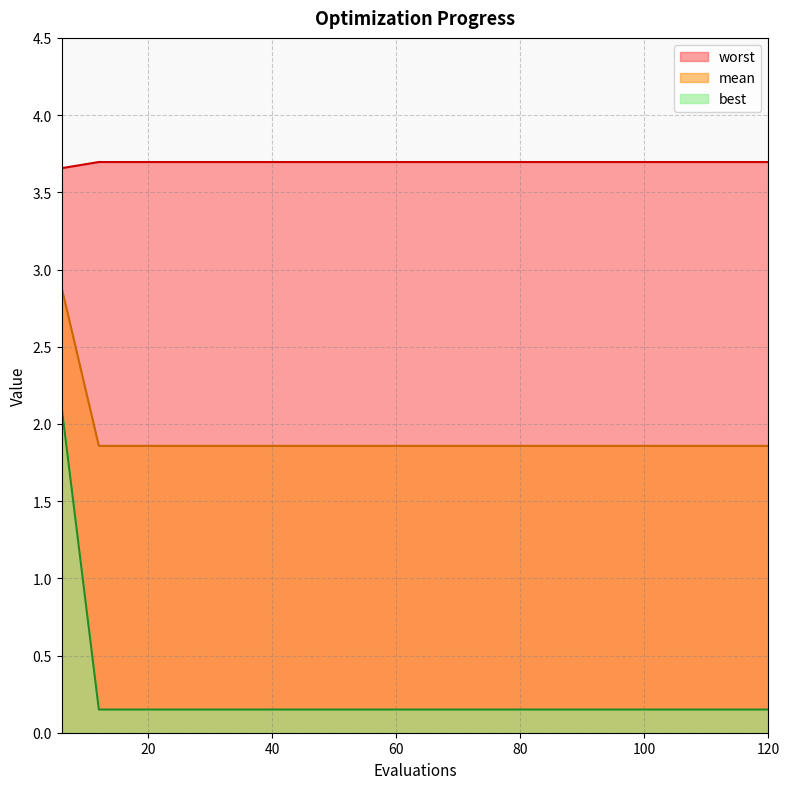

Which series has the widest spread of values?

best